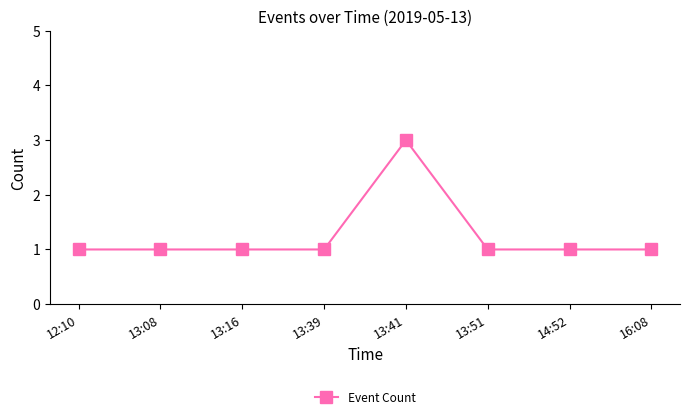

Reading left to right, list all the values displayed in this chart.

12:10=1	13:08=1	13:16=1	13:39=1	13:41=3	13:51=1	14:52=1	16:08=1